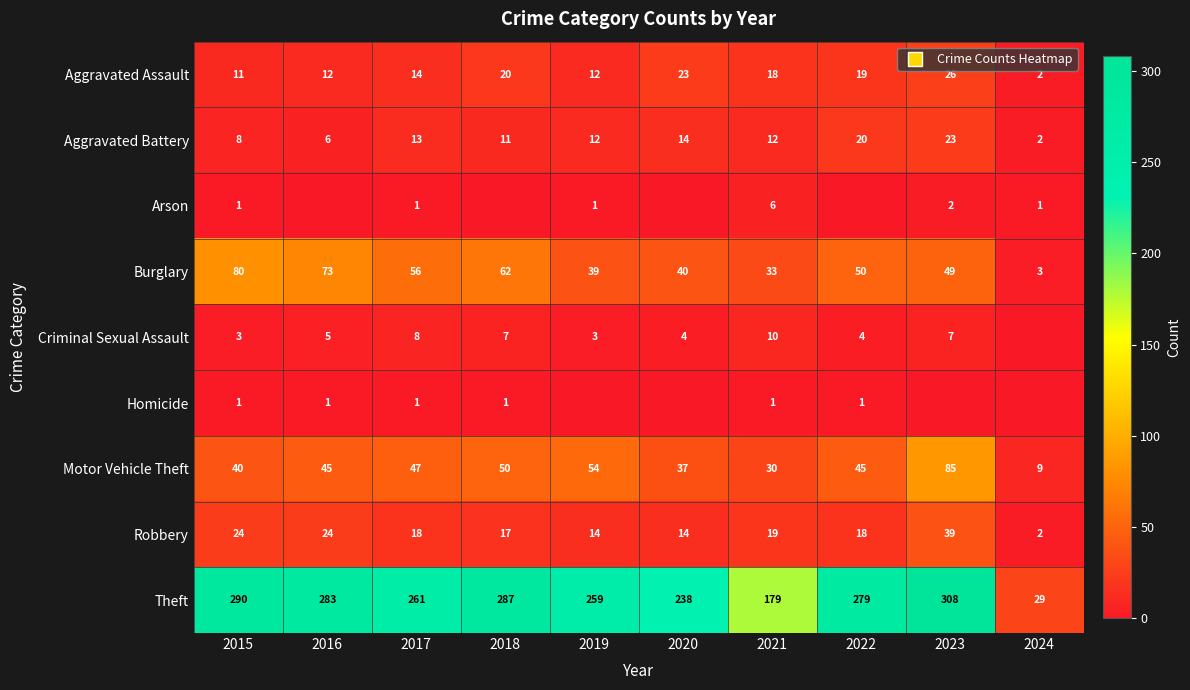

How many values in the Aggravated Assault series are below 18?

5